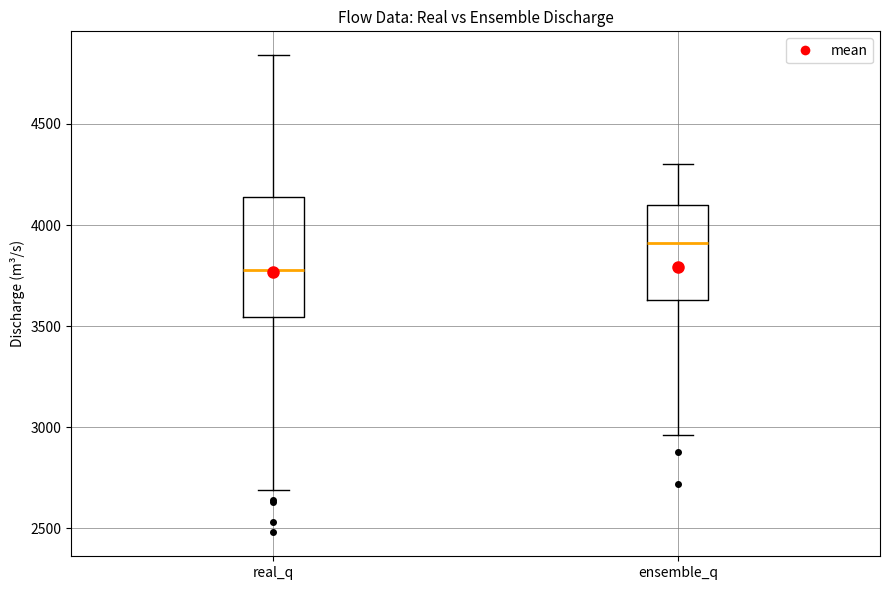

Where does the median line of the box for real_q sit on the y-axis? The values are not printed on the chart, so give them approximately, as read against the axis.

3800